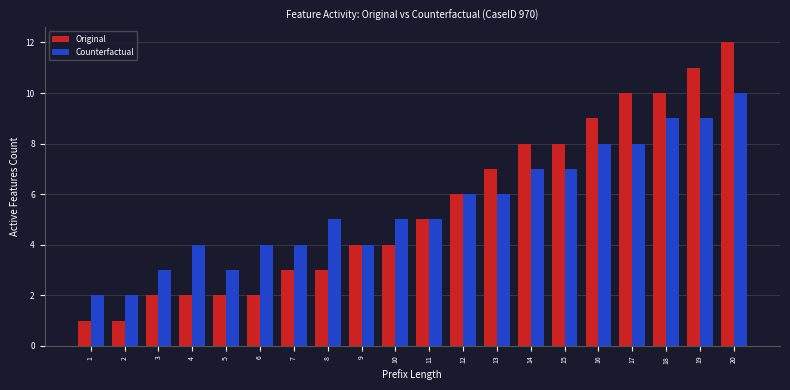

Does the chart contain any negative values?

No